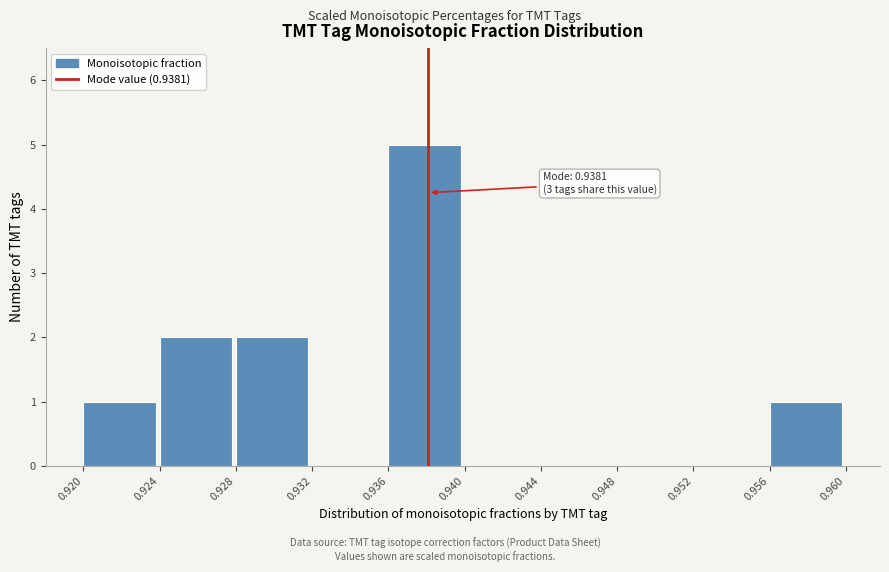

Over which range of the x-axis is the bar tallest?

0.936 to 0.940